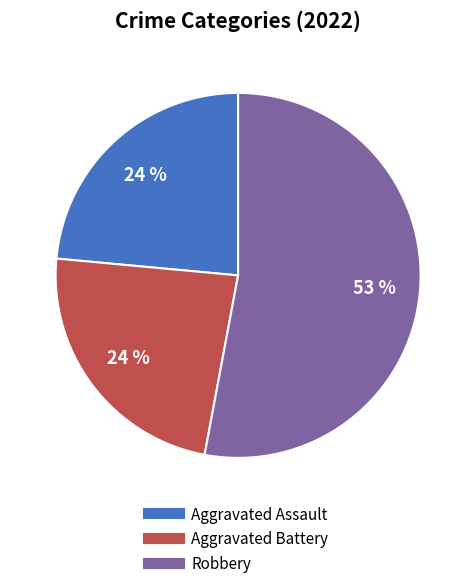

Is there any slice that represents more than half of the pie?

Yes